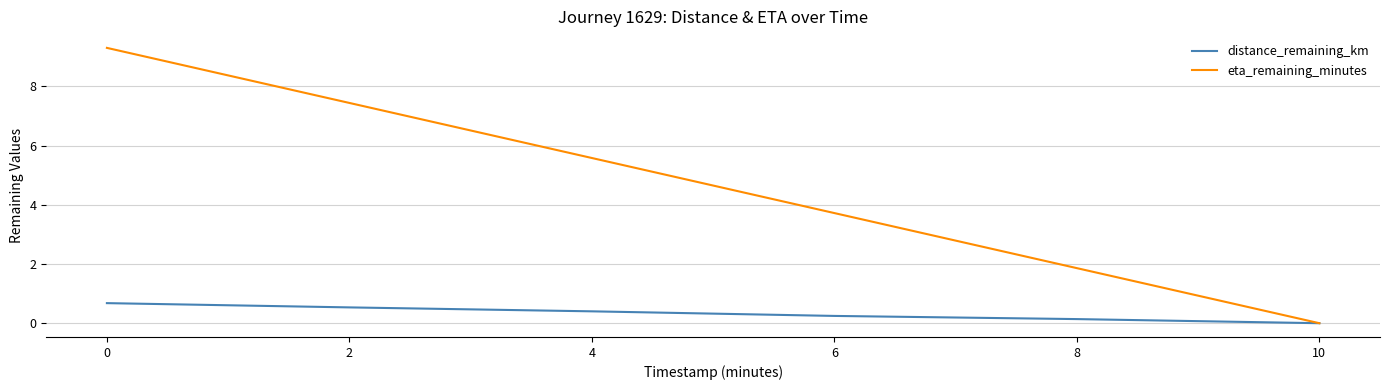

What is the difference between the distance_remaining_km values at 4 and 10?

0.4